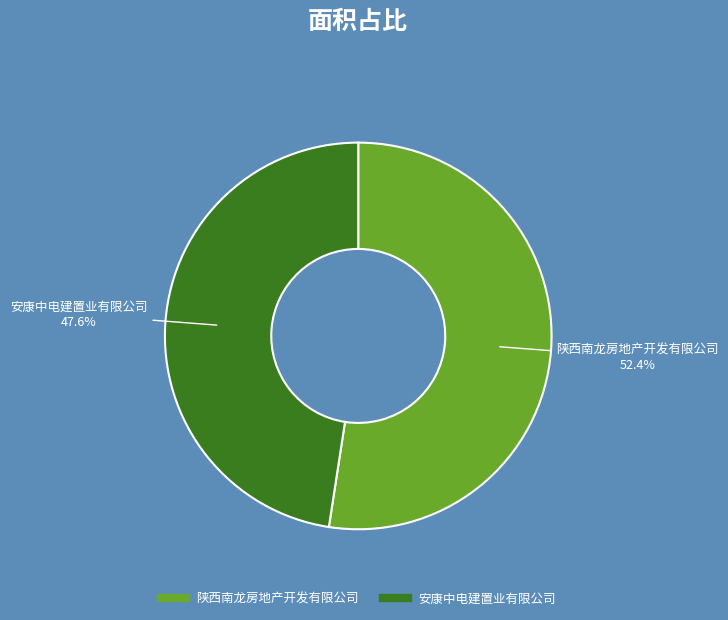

Rank the categories by value from lowest to highest.

安康中电建置业有限公司, 陕西南龙房地产开发有限公司